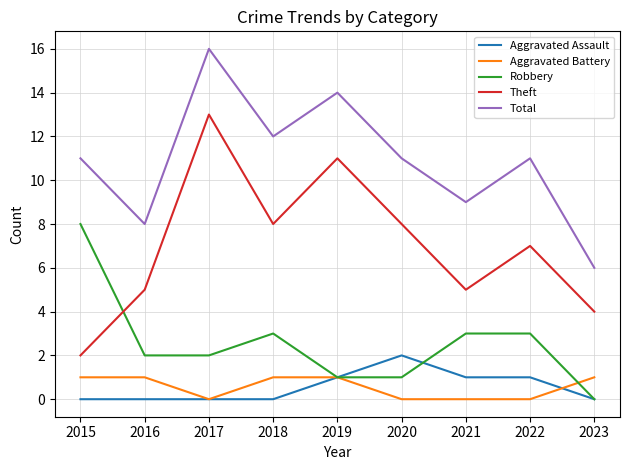

Is it true that Theft equals 4 at 2023?

True